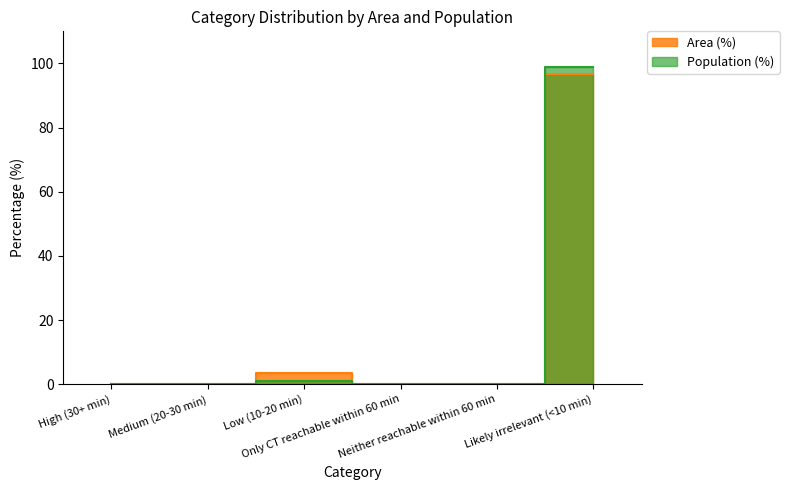

What is the greatest value displayed?

98.9